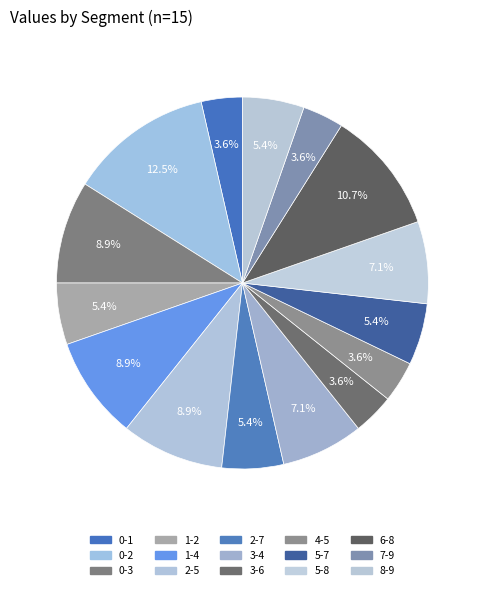

Count the number of slices in the pie.

15